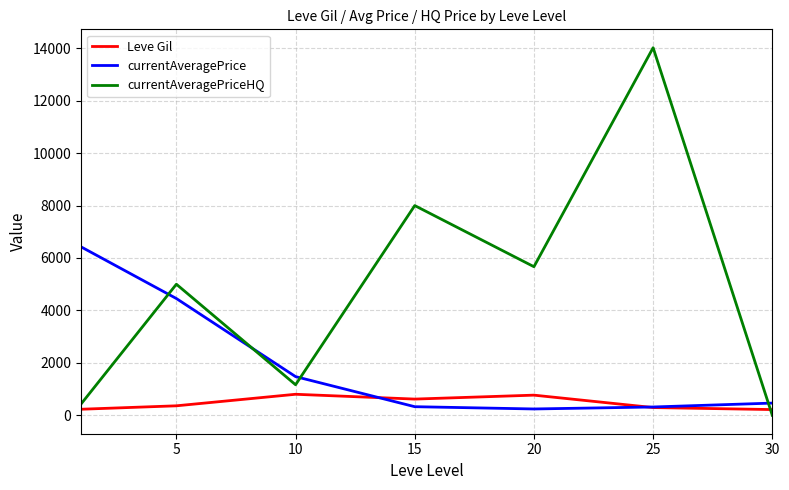

Which series has the largest range (max minus min)?

currentAveragePriceHQ